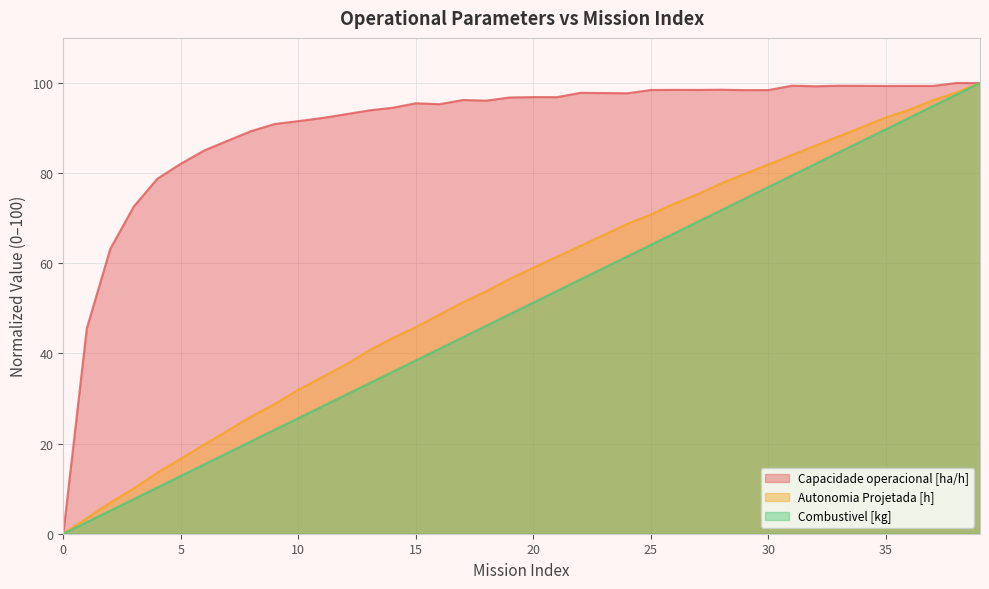

Where does the Capacidade operacional [ha/h] series first go above 96?

17